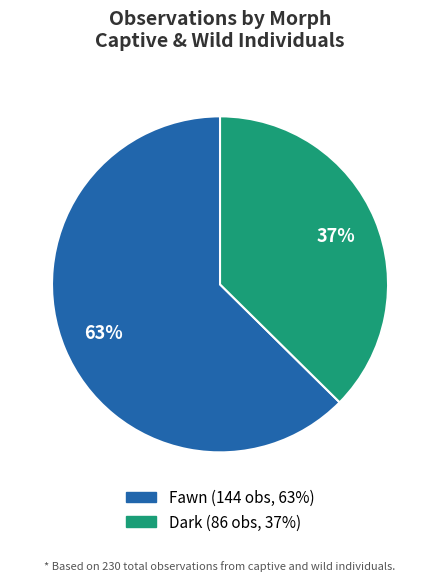

Do Dark and Fawn together represent more than half of the pie?

Yes